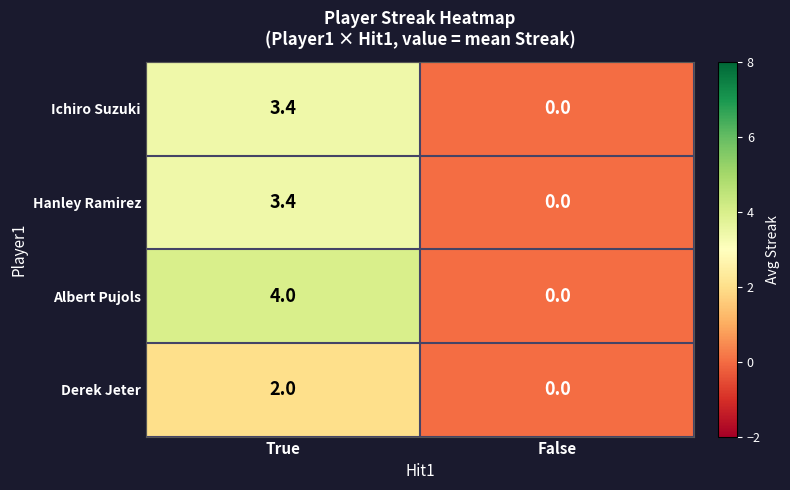

Which series has the largest total across all categories?

Albert Pujols